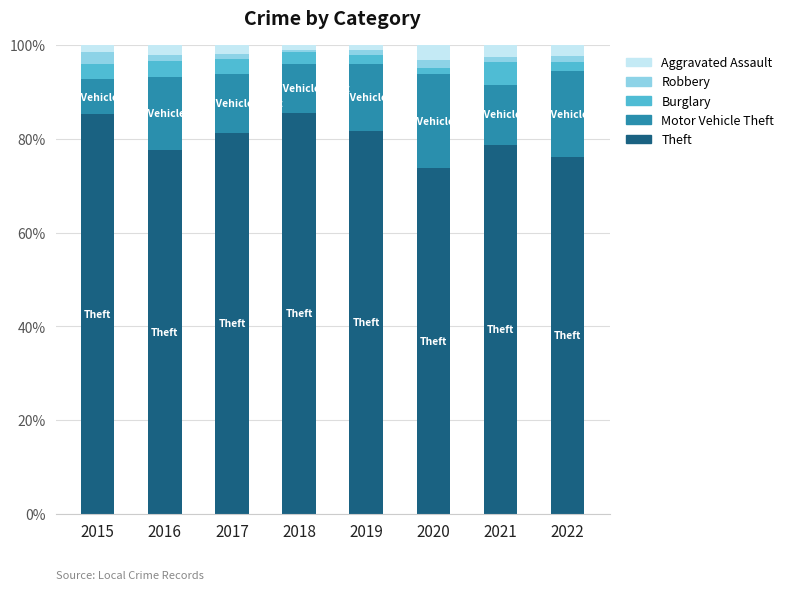

The value of Theft at 2016 is 102.7. True or false?

False